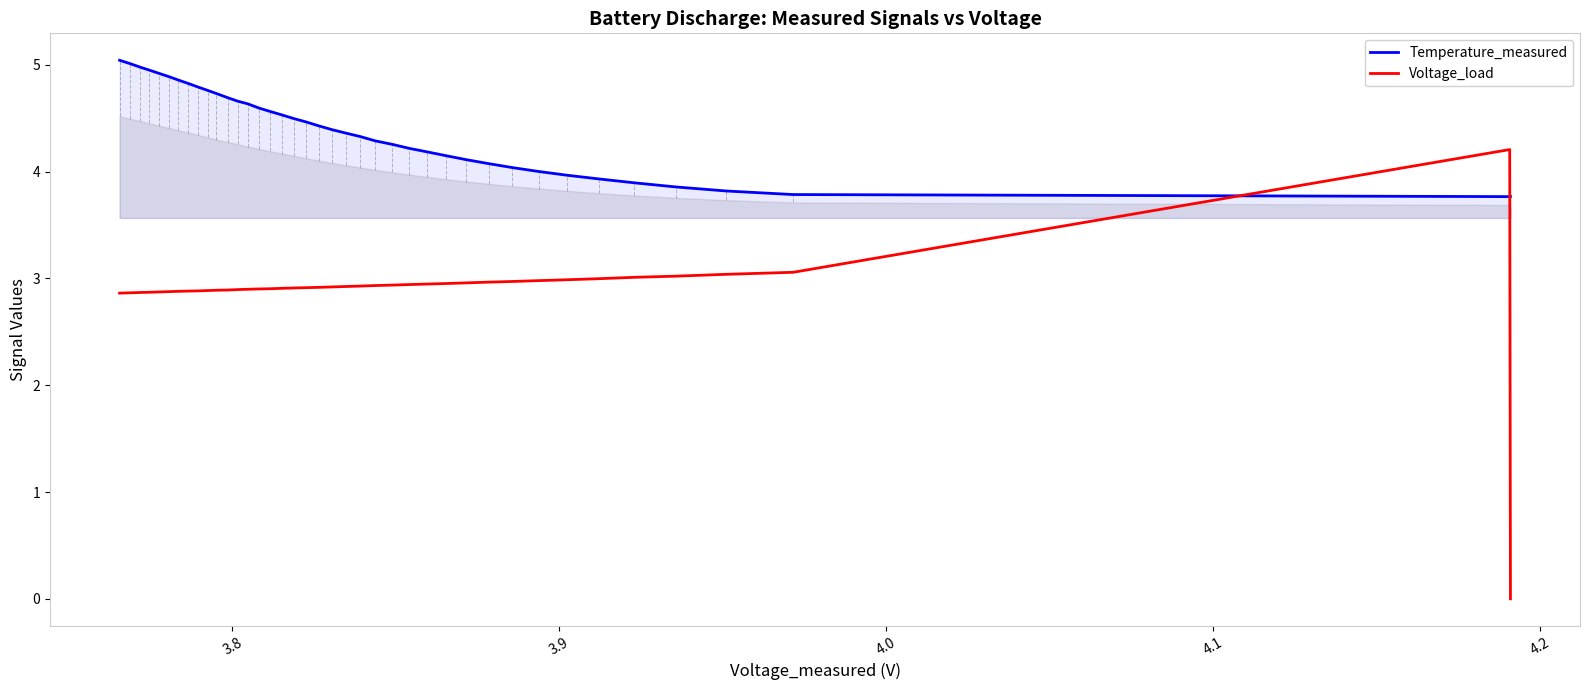

True or false: Temperature_measured has a value of 5.8 at 7.

False